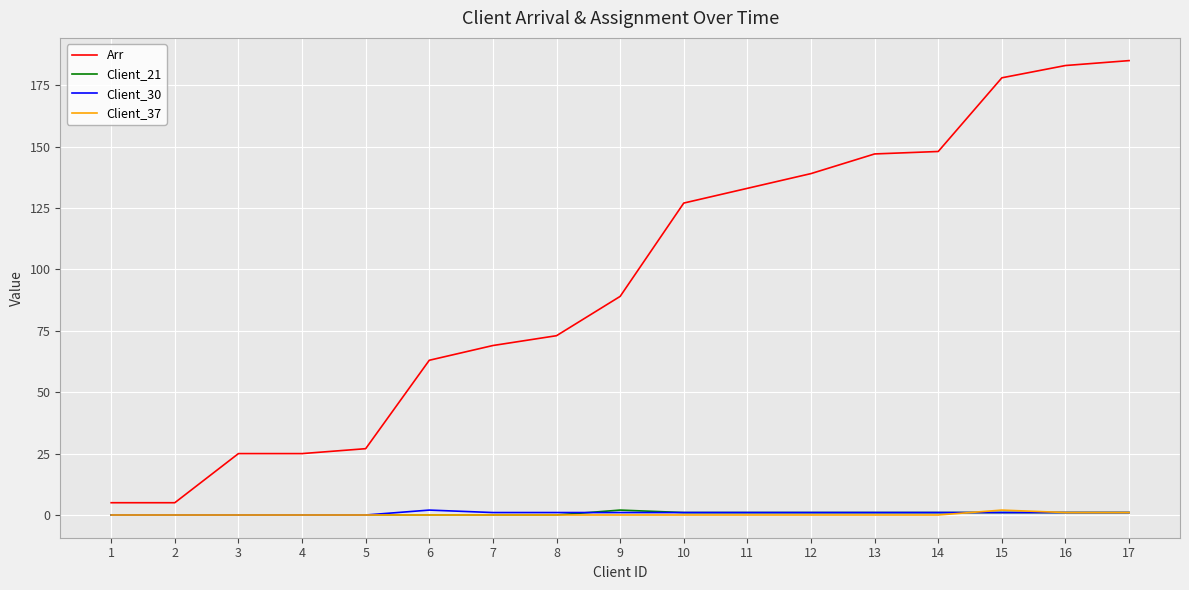

The value of Client_21 at 5 is 0. True or false?

True